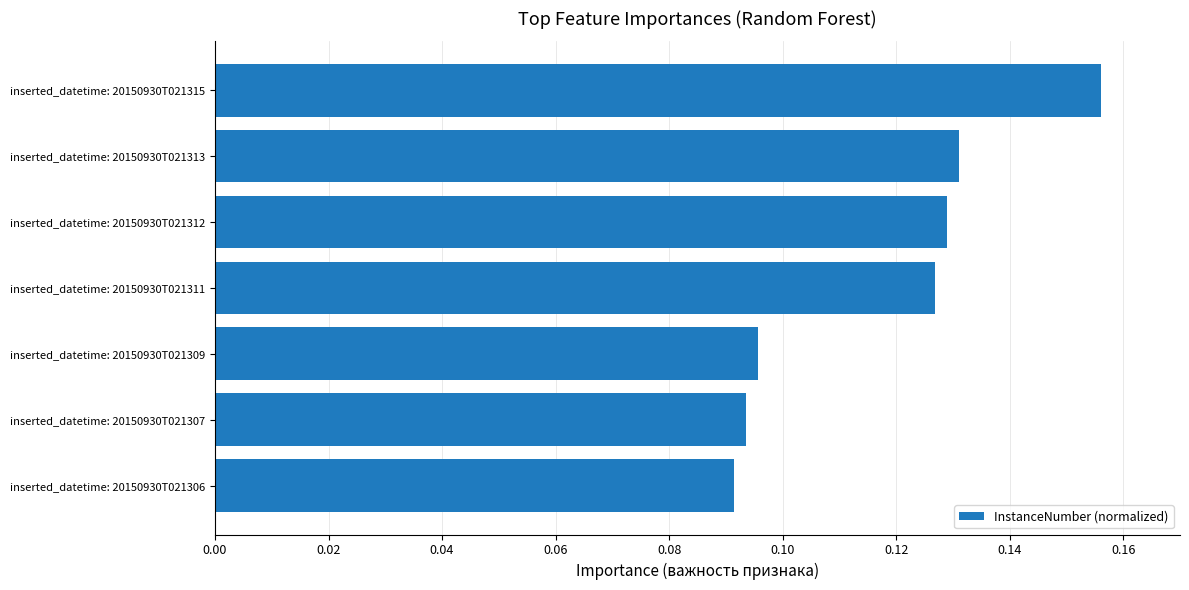

Rank the categories by value from lowest to highest.

inserted_datetime: 20150930T021306, inserted_datetime: 20150930T021307, inserted_datetime: 20150930T021309, inserted_datetime: 20150930T021311, inserted_datetime: 20150930T021312, inserted_datetime: 20150930T021313, inserted_datetime: 20150930T021315